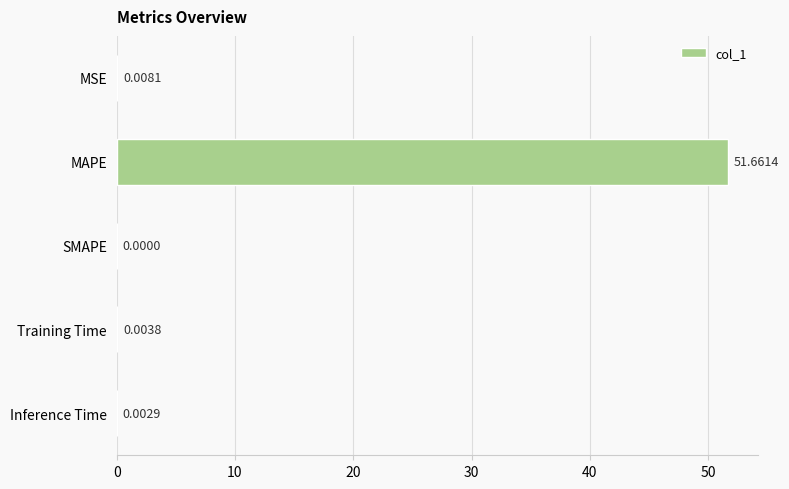

What is the change in value from MAPE to SMAPE?

-51.7